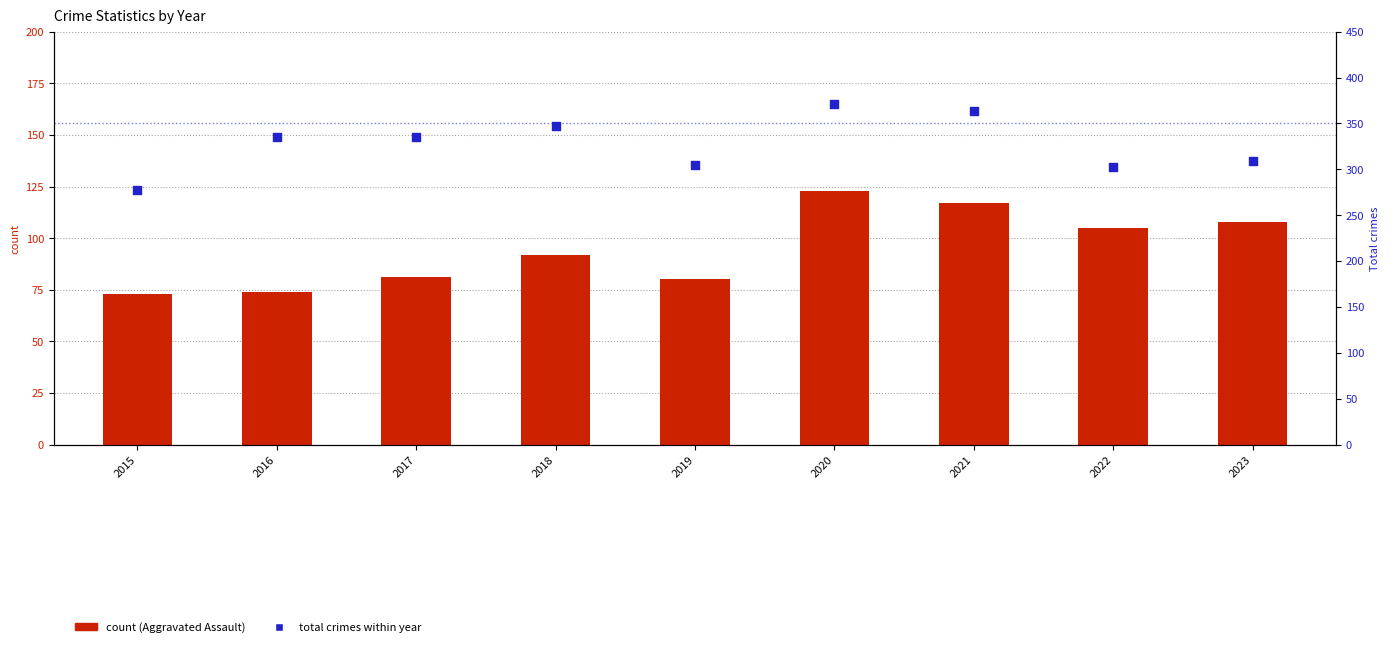

Which series contains the lowest Y value?

Aggravated Assault